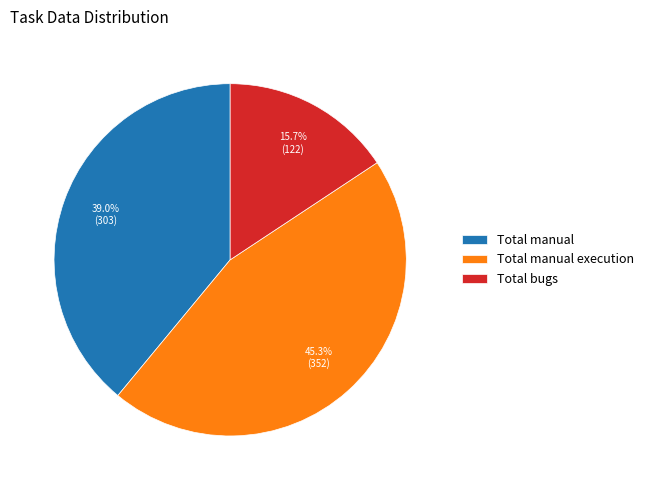

Rank the categories by value from lowest to highest.

Total bugs, Total manual, Total manual execution